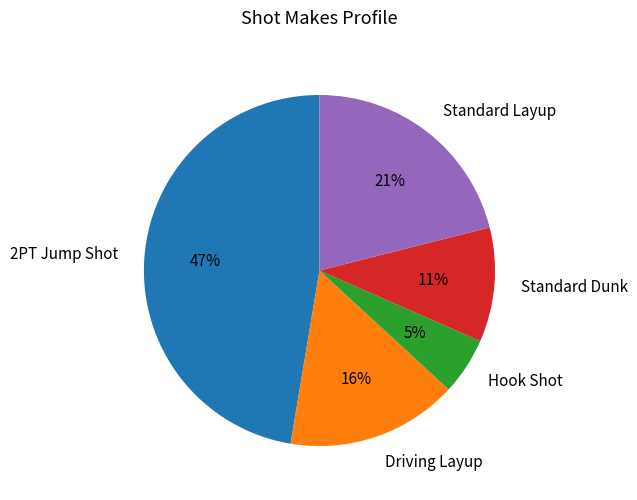

Between Hook Shot and Driving Layup, which is larger?

Driving Layup